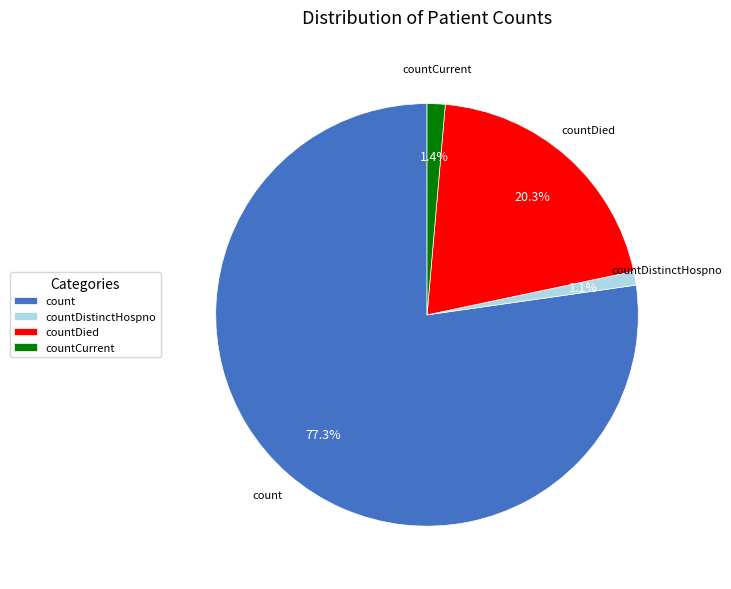

To the nearest percent, what percentage of the pie is countDistinctHospno?

1%